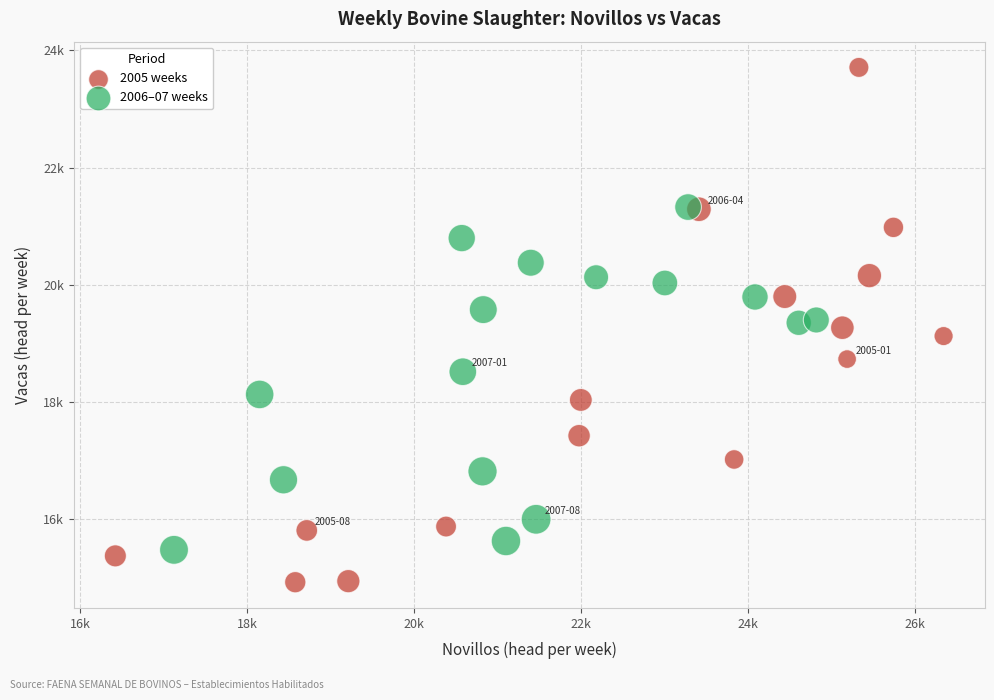

Which series has the widest spread of Y values?

2005 weeks